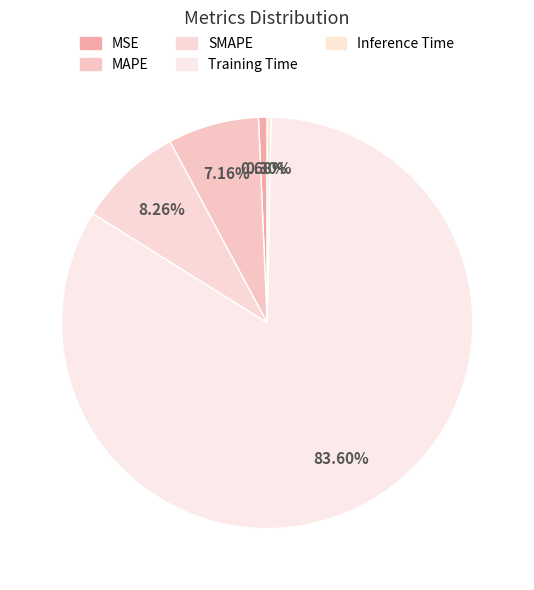

Which category has the smallest portion of the pie?

Inference Time